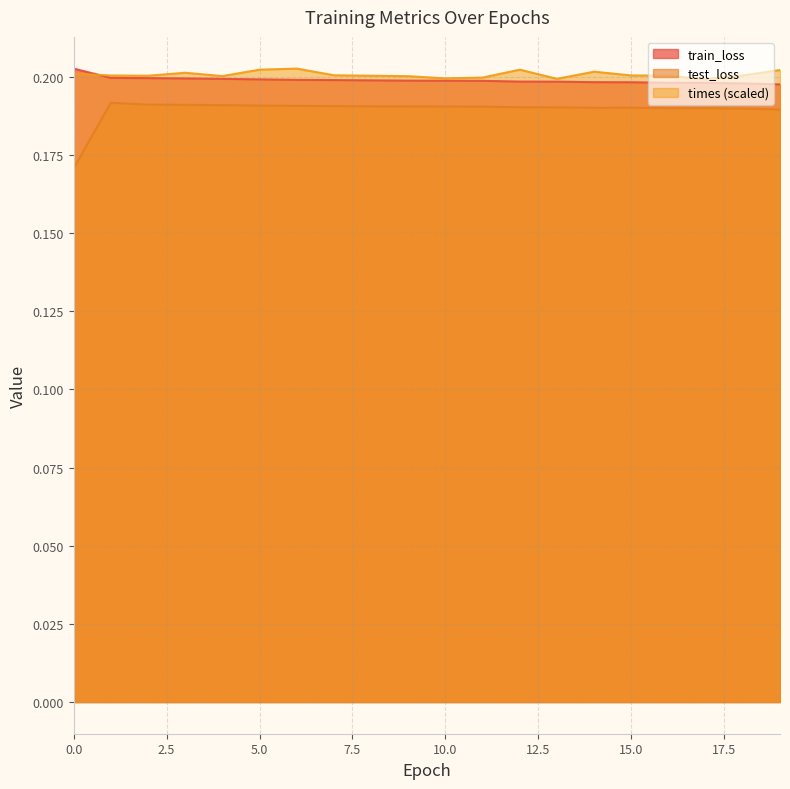

Reading left to right, what are all the values shown in this chart?

train_loss: 0.2	0.2	0.2	0.2	0.2	0.2	0.2	0.2	0.2	0.2	0.2	0.2	0.2	0.2	0.2	0.2	0.2	0.2	0.2	0.2
test_loss: 0.2	0.2	0.2	0.2	0.2	0.2	0.2	0.2	0.2	0.2	0.2	0.2	0.2	0.2	0.2	0.2	0.2	0.2	0.2	0.2
times: 0.2	0.2	0.2	0.2	0.2	0.2	0.2	0.2	0.2	0.2	0.2	0.2	0.2	0.2	0.2	0.2	0.2	0.2	0.2	0.2